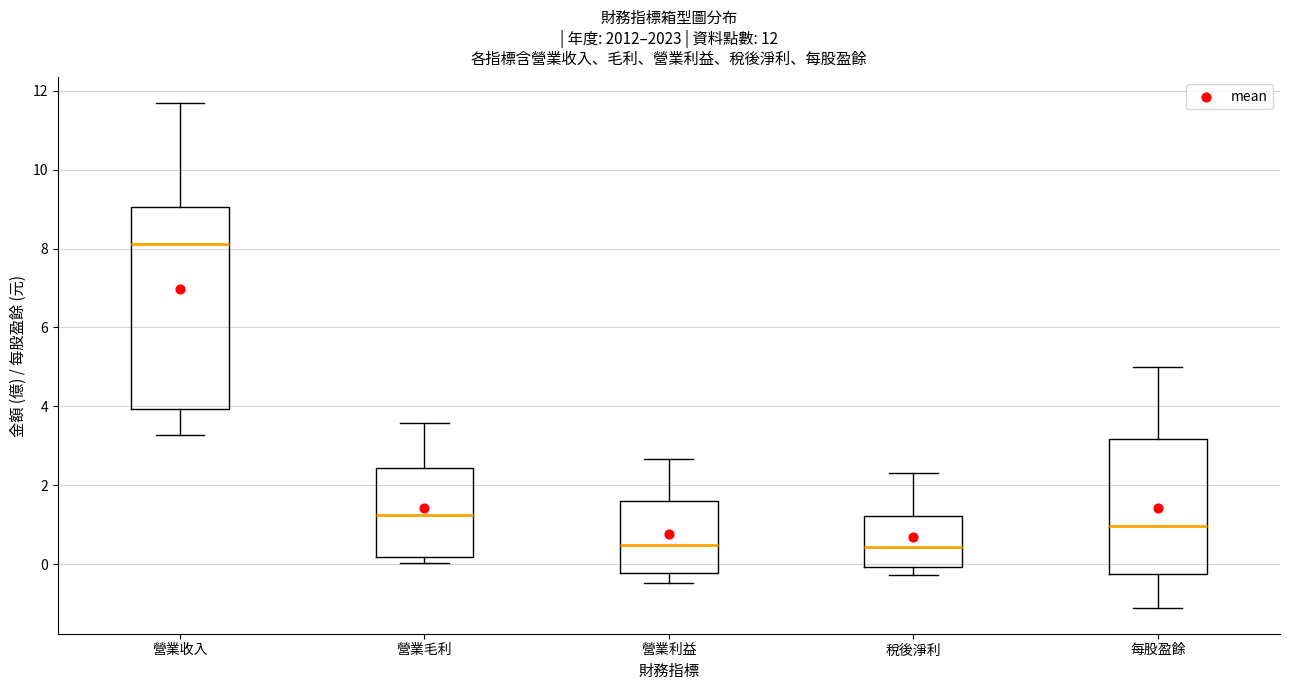

Which box has the highest median line?

營業收入